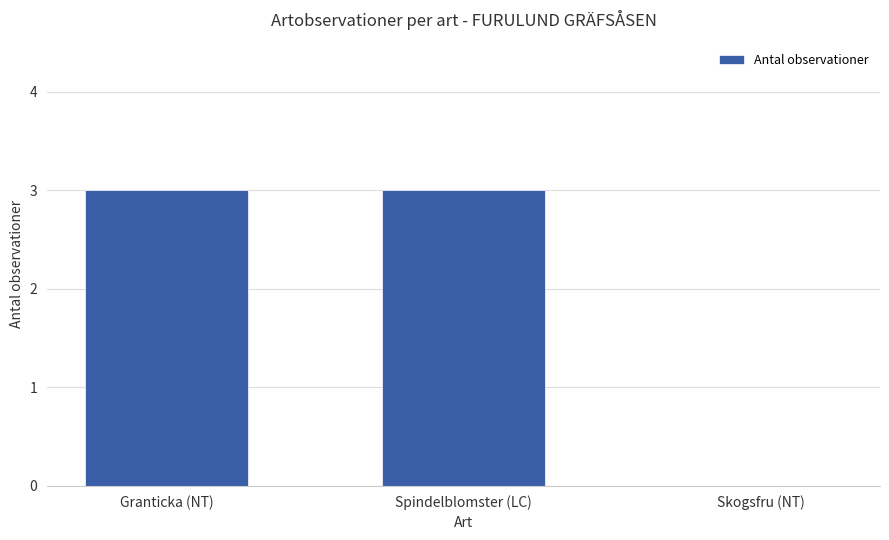

Between Granticka (NT) and Skogsfru (NT), which is larger?

Granticka (NT)